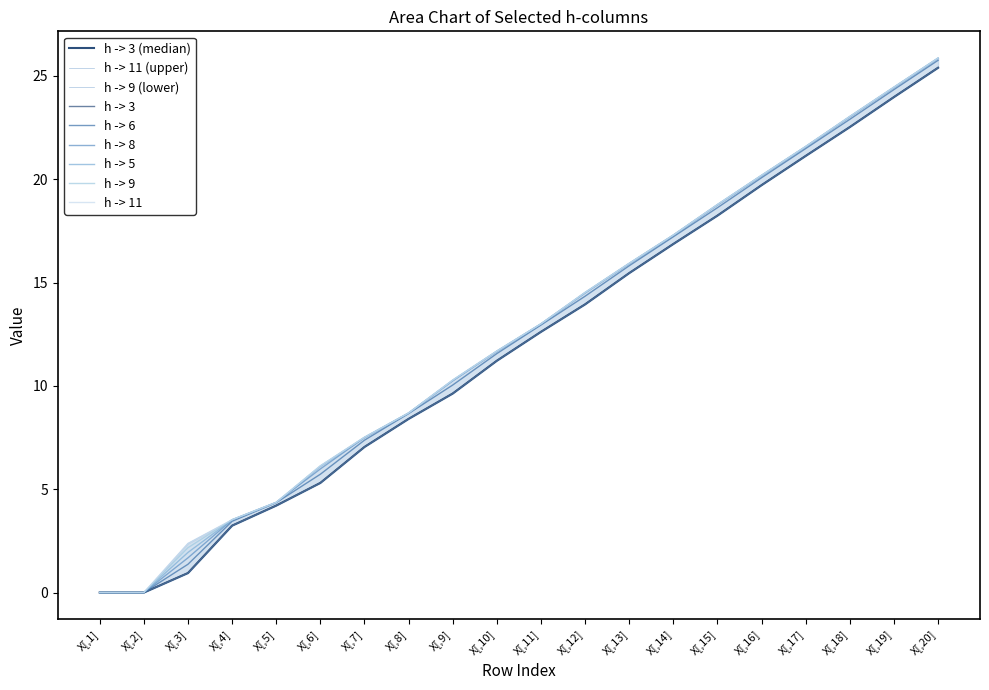

What is the label of the 16th point from the right?

X[,5]